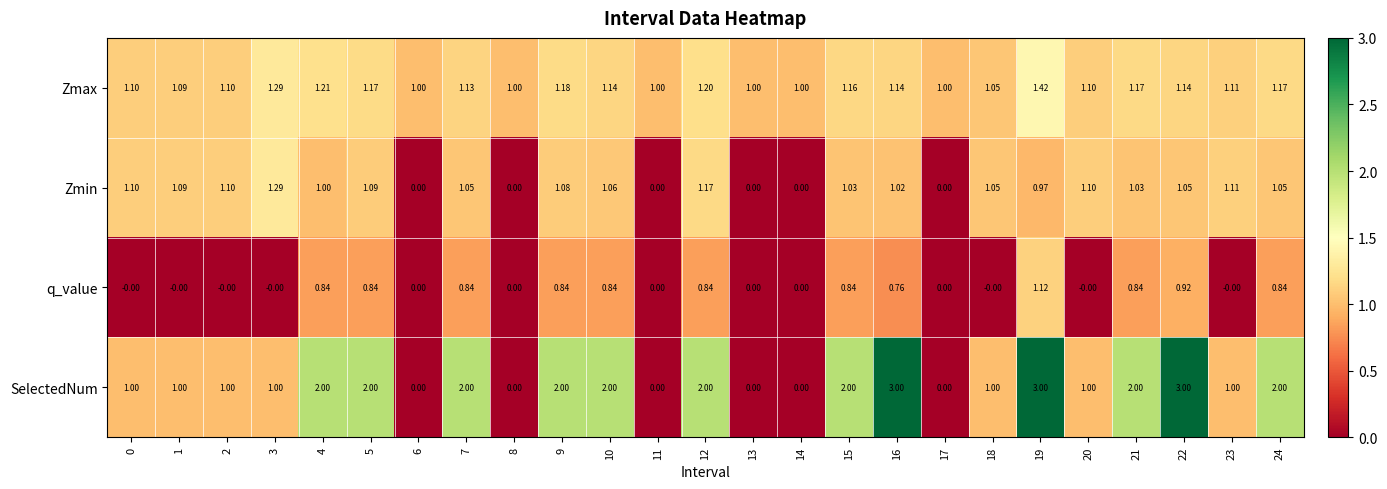

Rank the series by their average value, from highest to lowest.

SelectedNum, Zmax, Zmin, q_value